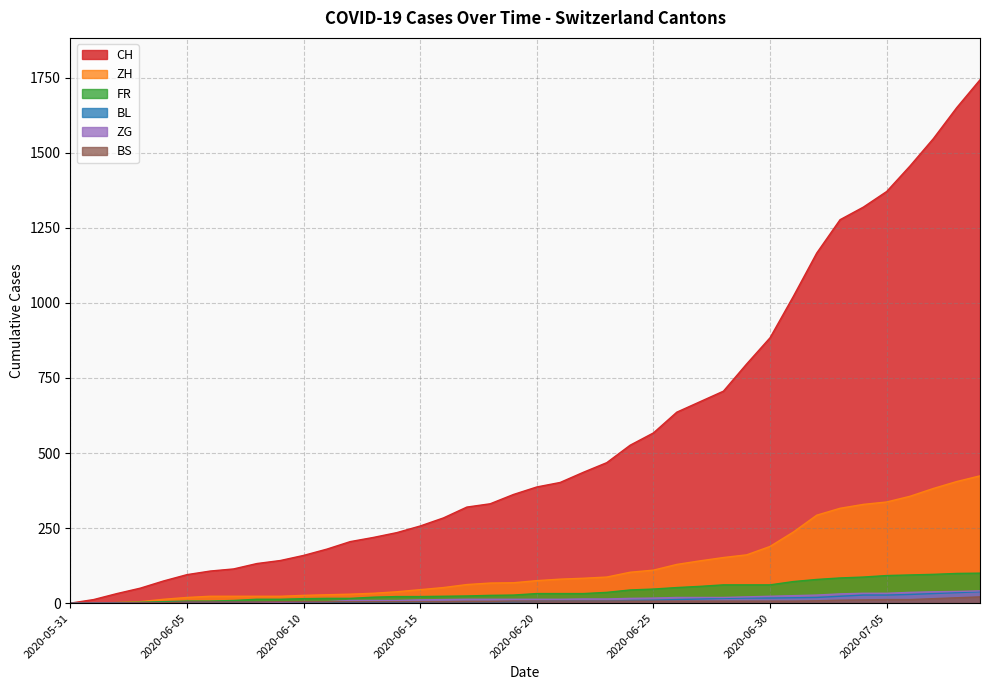

Reading left to right, what are all the values shown in this chart?

CH: 0	12	32	50	74	95	107	114	132	142	159	180	205	219	235	257	284	320	331	362	387	402	436	468	526	567	636	671	706	797	884	1022	1166	1277	1319	1371	1456	1547	1650	1743
ZH: 0	0	2	5	13	19	23	23	23	23	26	28	30	33	38	45	52	62	67	68	75	80	83	87	103	110	129	141	152	161	189	237	293	316	329	337	356	382	405	424
FR: 0	0	2	3	5	7	7	9	13	13	15	16	16	20	22	22	23	24	26	27	32	32	32	36	44	47	52	56	61	61	61	72	79	84	87	92	94	96	99	100
BL: 0	1	1	2	2	3	3	3	3	3	4	4	4	4	4	4	5	5	5	5	6	7	7	7	9	10	12	14	16	17	17	18	19	23	27	27	29	32	35	38
ZG: 0	0	0	0	0	0	0	0	1	3	5	5	9	9	9	11	12	13	13	13	13	13	14	14	16	17	19	19	19	21	23	25	27	31	33	33	36	38	39	41
BS: 0	0	0	1	1	4	4	4	4	5	5	5	5	5	5	5	5	6	6	7	7	7	7	7	7	7	7	7	7	7	7	7	8	10	11	12	12	15	18	21